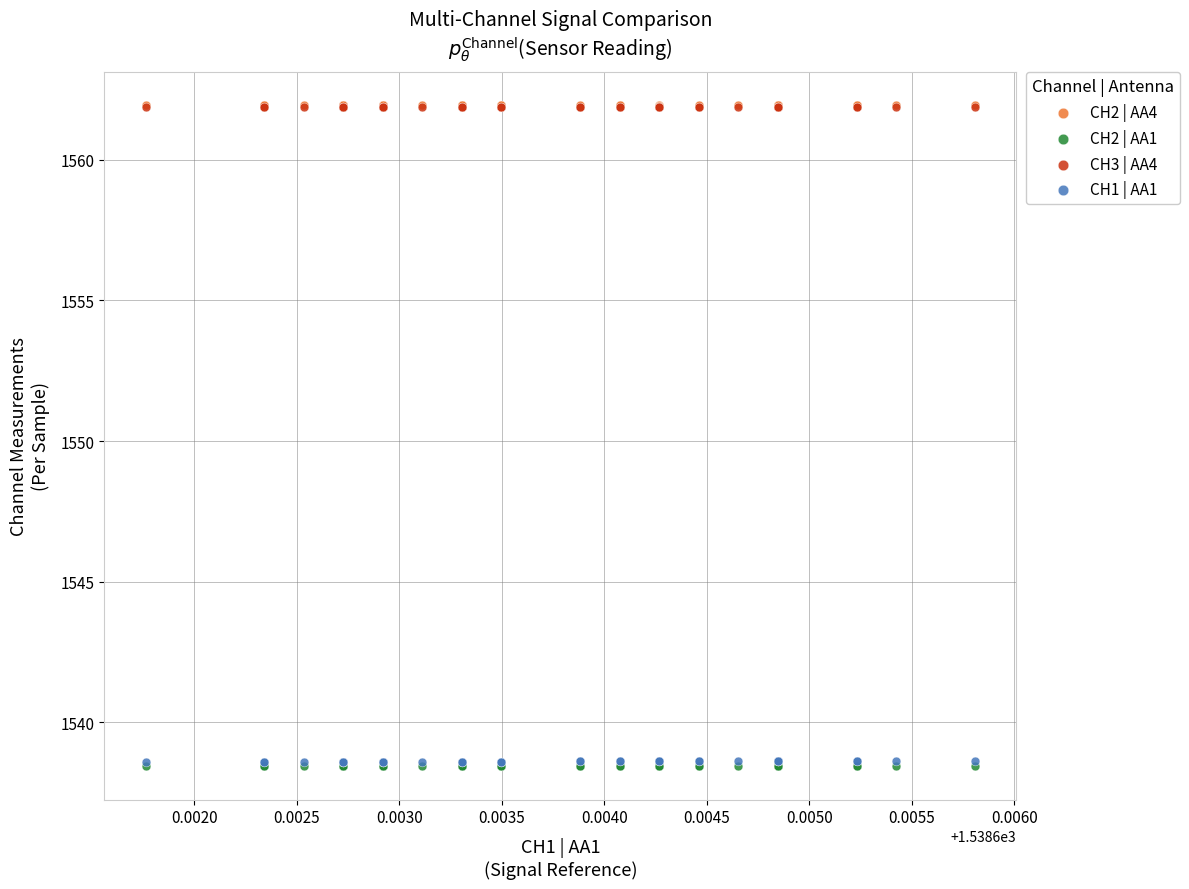

Which series has the widest spread of Y values?

CH2 | AA4